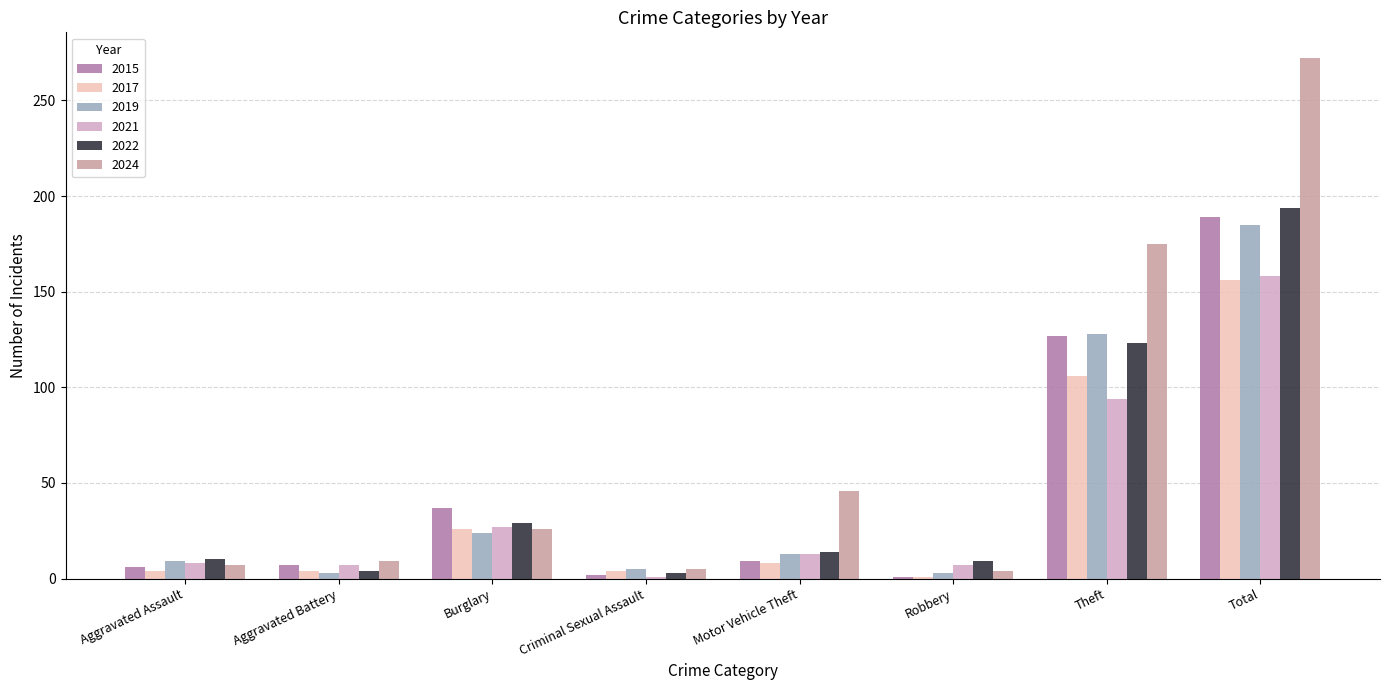

What is the average value of the 2019 series?

46